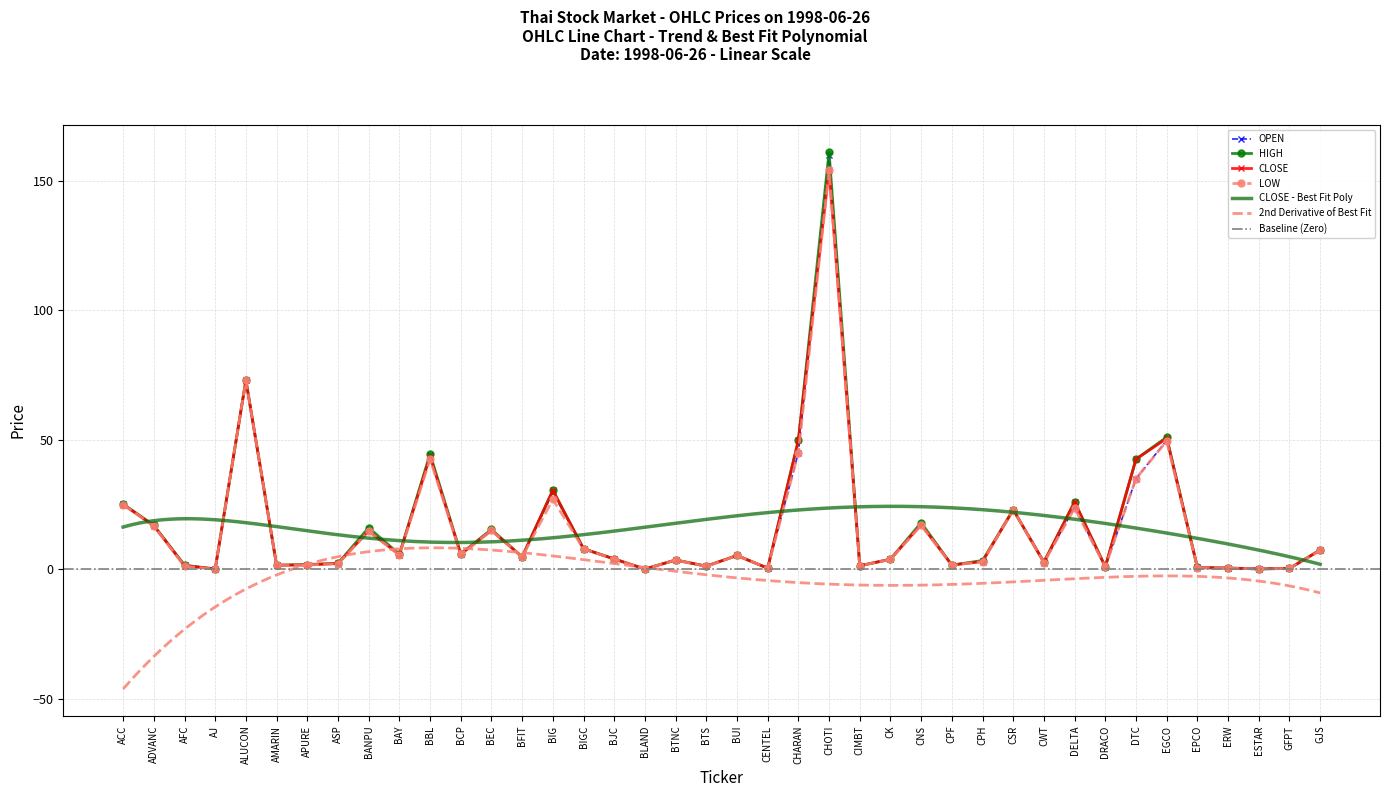

Which label corresponds to the largest value in the chart?

CHOTI